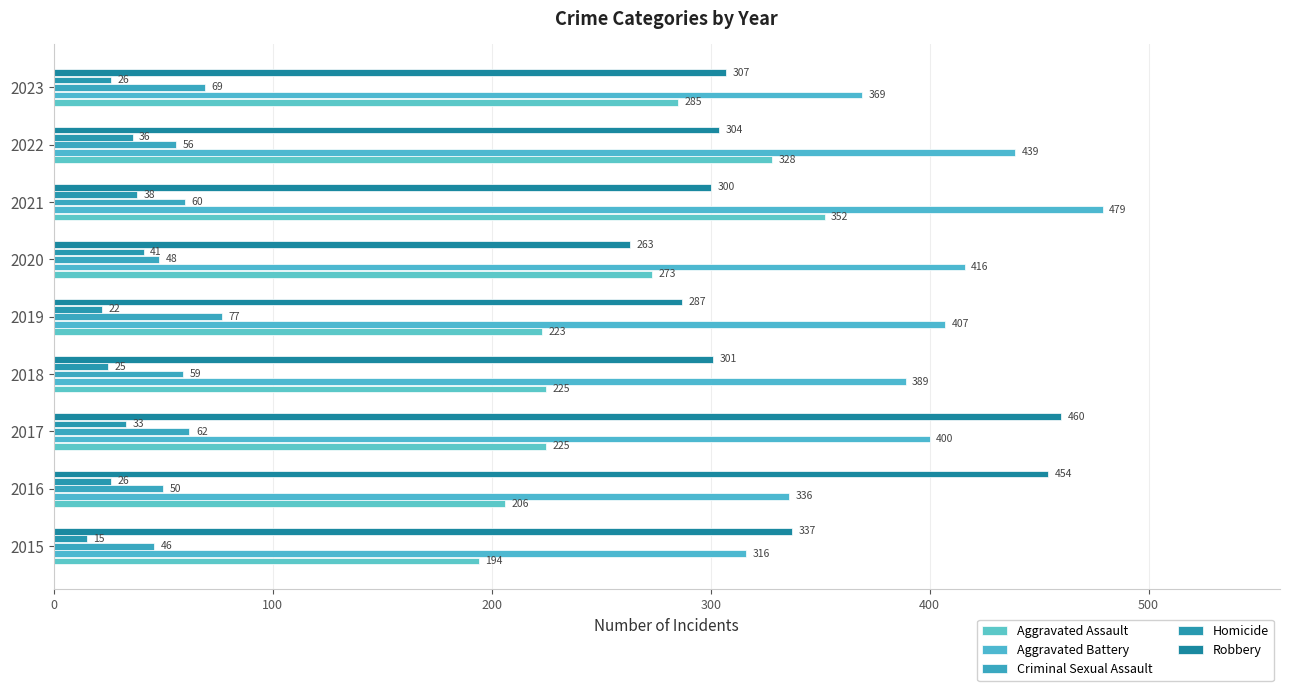

What is the difference between the maximum and second lowest values in the Aggravated Battery series?

143